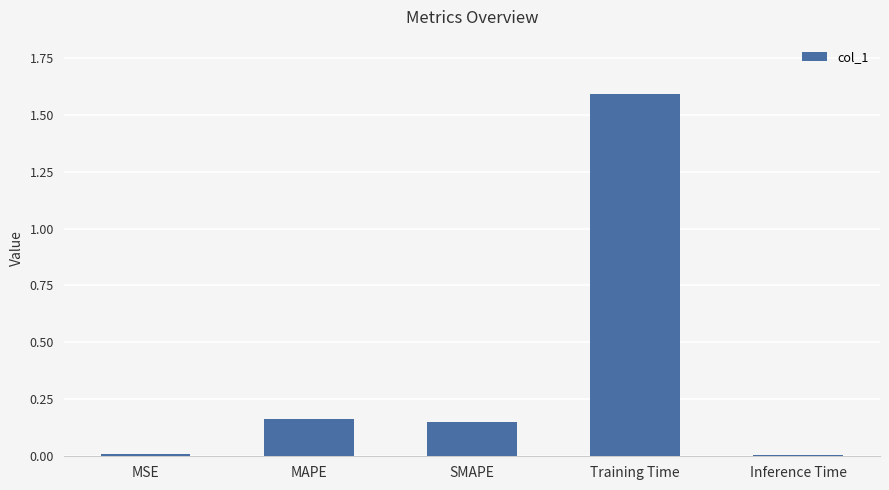

What is the greatest value displayed?

1.6